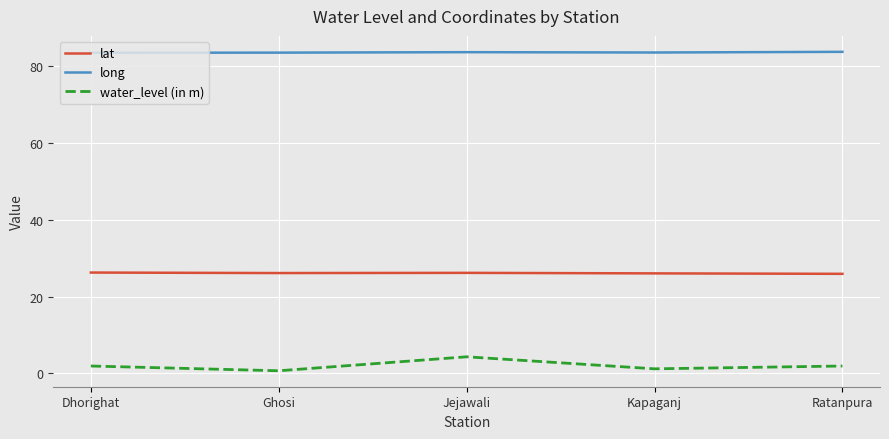

Which series has the widest spread of values?

water_level (in m)